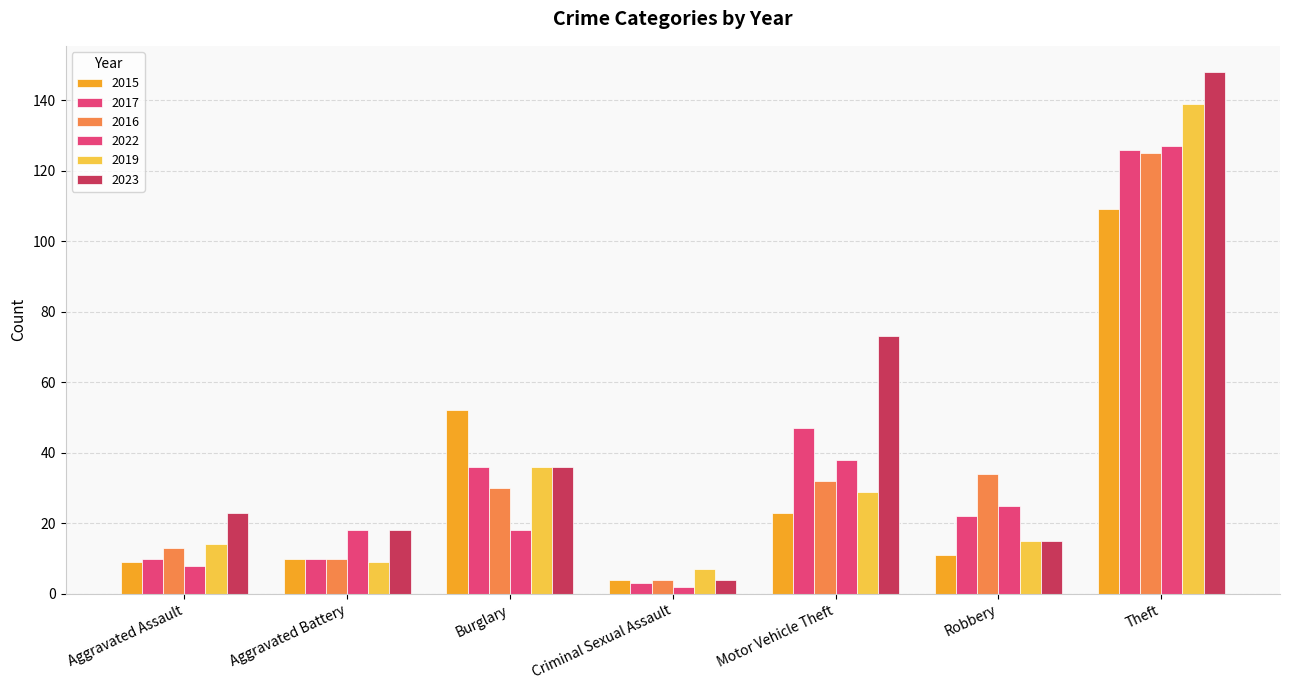

At which label does 2016 first exceed 30?

Motor Vehicle Theft